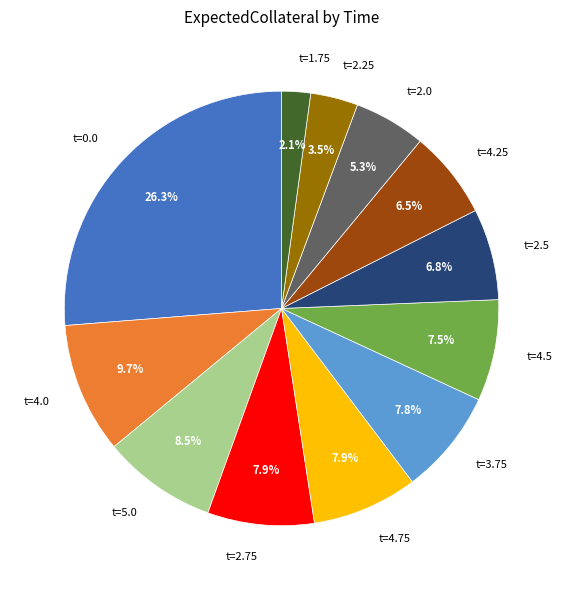

How many slices are in this pie chart?

12